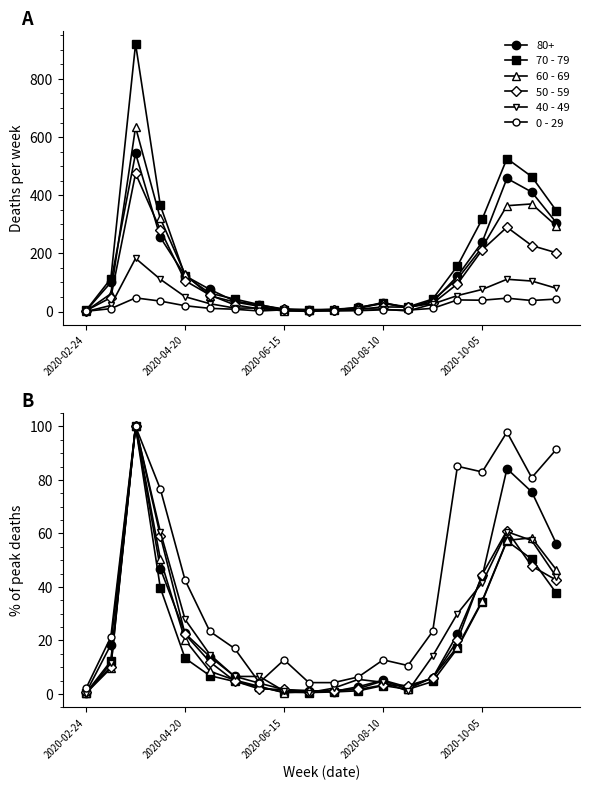

What is the value of the 50 - 59 point at the 18th from the left?

61.1